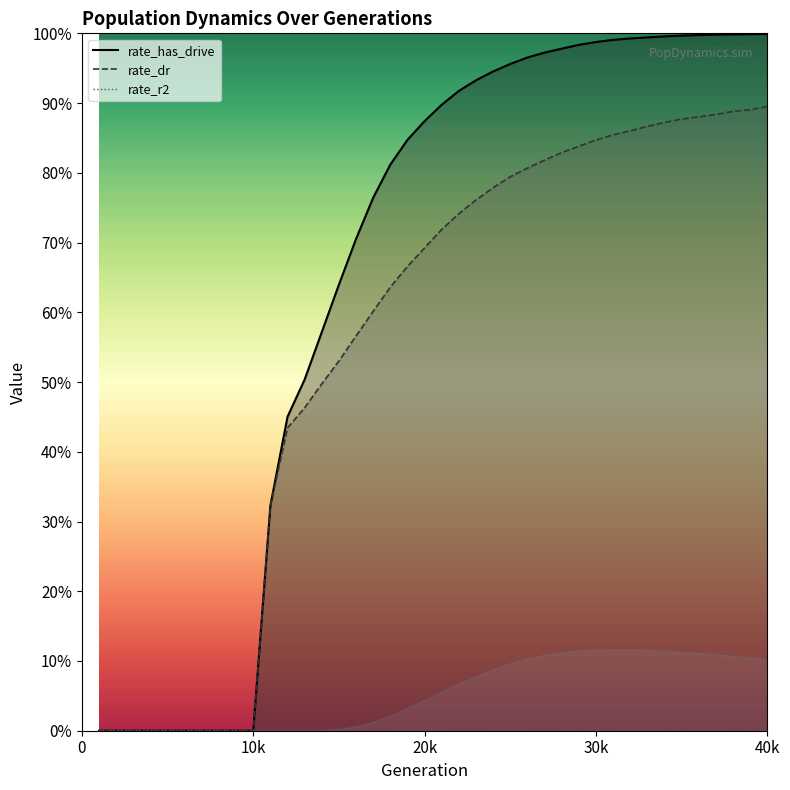

Reading left to right, what are all the values shown in this chart?

rate_dr: 0.0	0.0	0.0	0.0	0.0	0.0	0.0	0.0	0.0	0.0	0.3	0.4	0.5	0.5	0.5	0.6	0.6	0.6	0.7	0.7	0.7	0.7	0.8	0.8	0.8	0.8	0.8	0.8	0.8	0.8	0.9	0.9	0.9	0.9	0.9	0.9	0.9	0.9	0.9	0.9
rate_r2: 0.0	0.0	0.0	0.0	0.0	0.0	0.0	0.0	0.0	0.0	0.0	0.0	0.0	0.0	0.0	0.0	0.0	0.0	0.0	0.0	0.1	0.1	0.1	0.1	0.1	0.1	0.1	0.1	0.1	0.1	0.1	0.1	0.1	0.1	0.1	0.1	0.1	0.1	0.1	0.1
rate_has_drive: 0.0	0.0	0.0	0.0	0.0	0.0	0.0	0.0	0.0	0.0	0.3	0.5	0.5	0.6	0.6	0.7	0.8	0.8	0.8	0.9	0.9	0.9	0.9	0.9	1.0	1.0	1.0	1.0	1.0	1.0	1.0	1.0	1.0	1.0	1.0	1.0	1.0	1.0	1.0	1.0